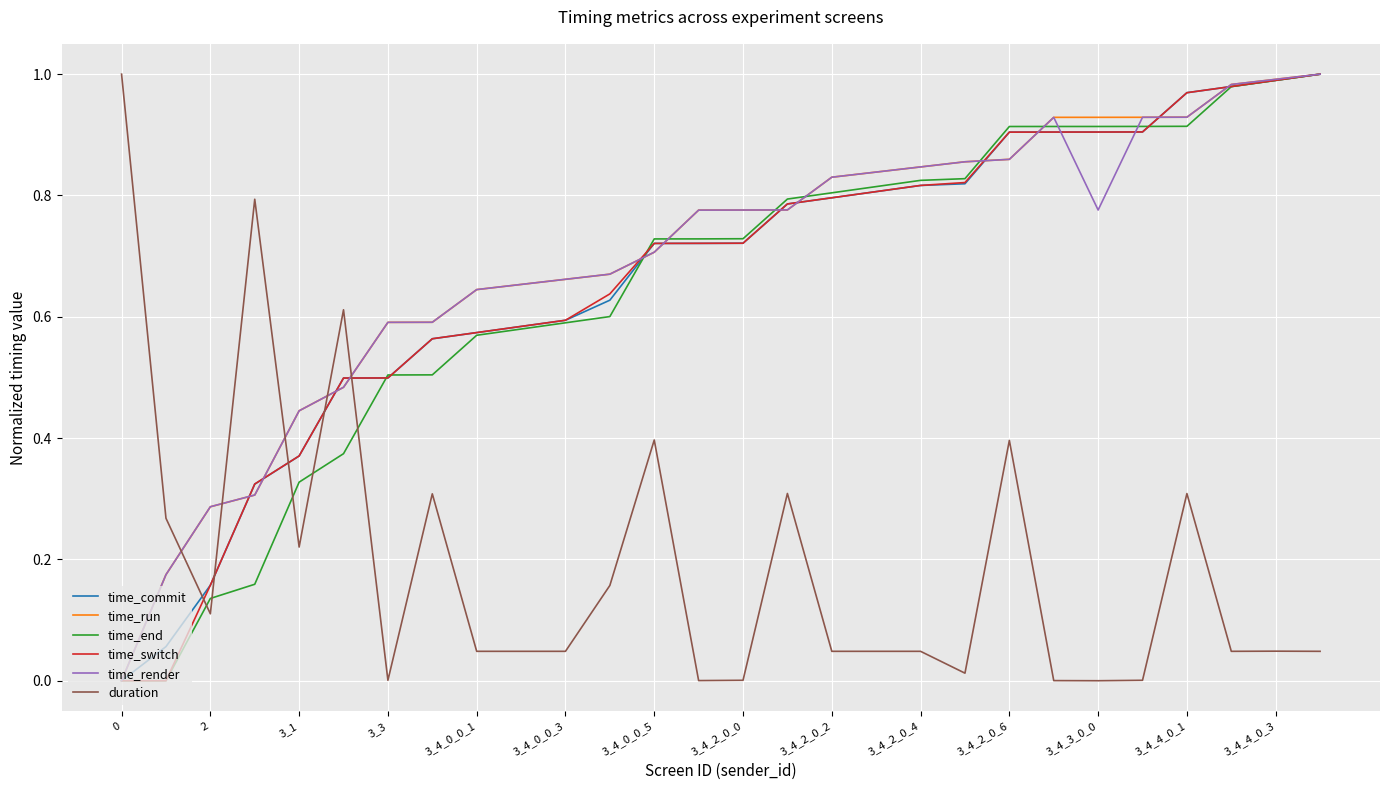

After their last crossing, which series has the higher values: time_render or duration?

time_render